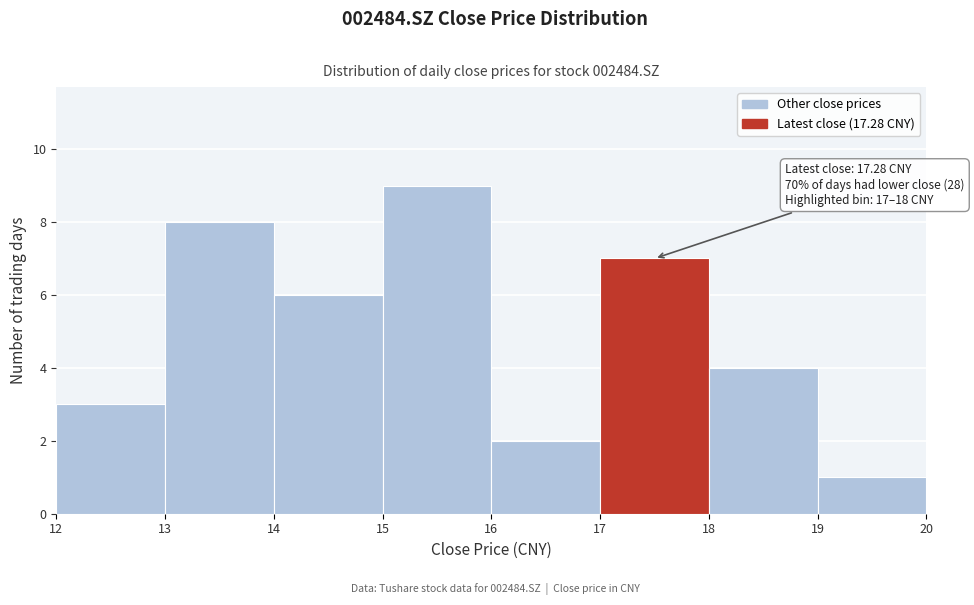

Over which range of the x-axis is the bar tallest?

15 to 16